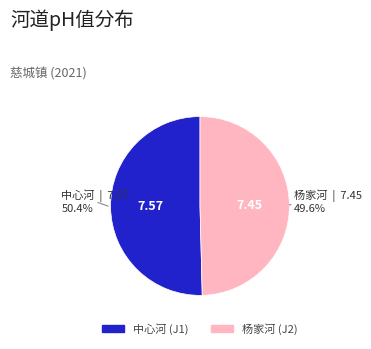

True or false: 杨家河 (J2) accounts for 50% of the total.

True